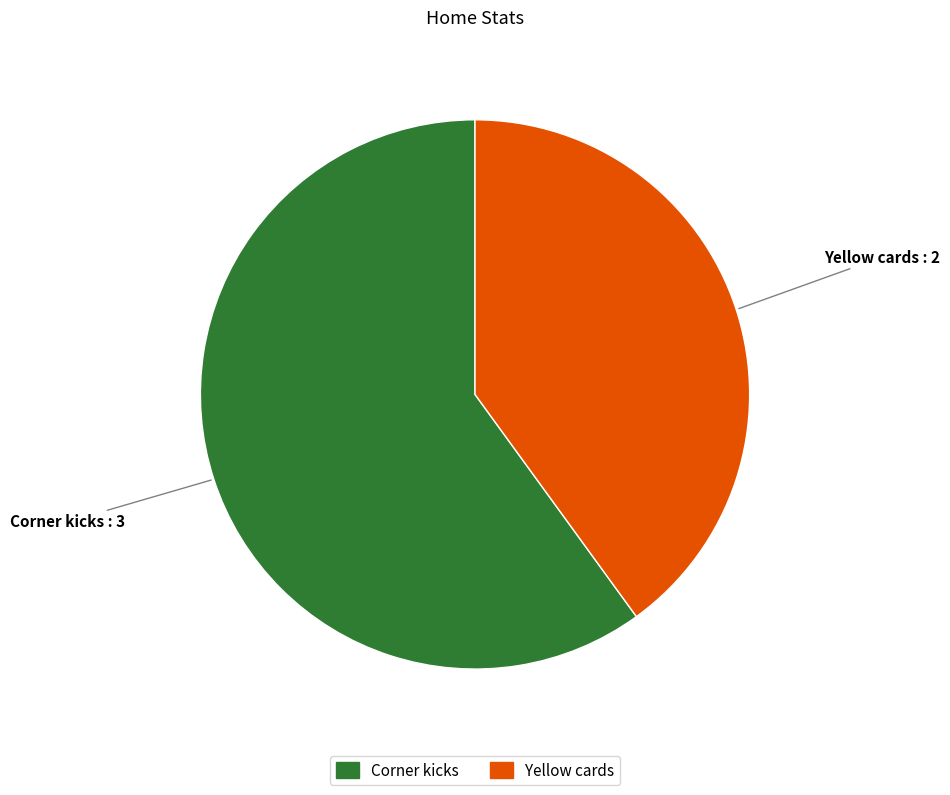

Count the number of slices in the pie.

2